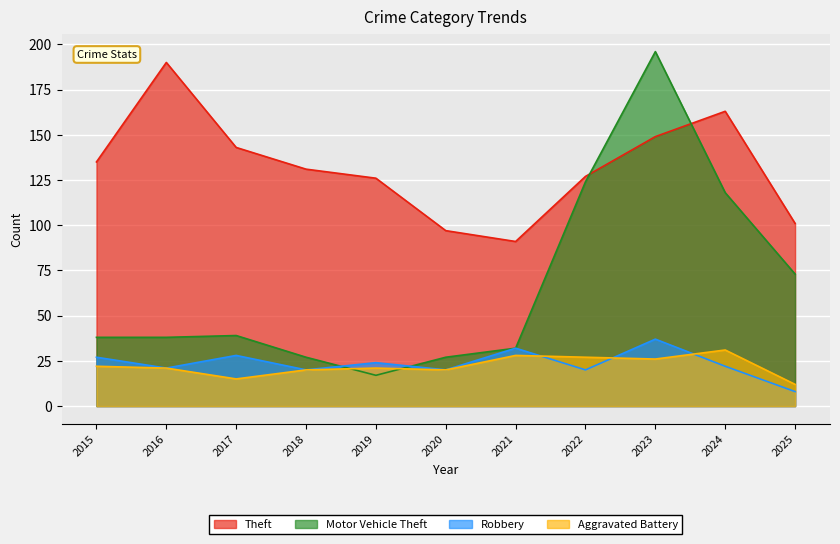

What is the difference between the maximum and minimum values in the Robbery series?

29